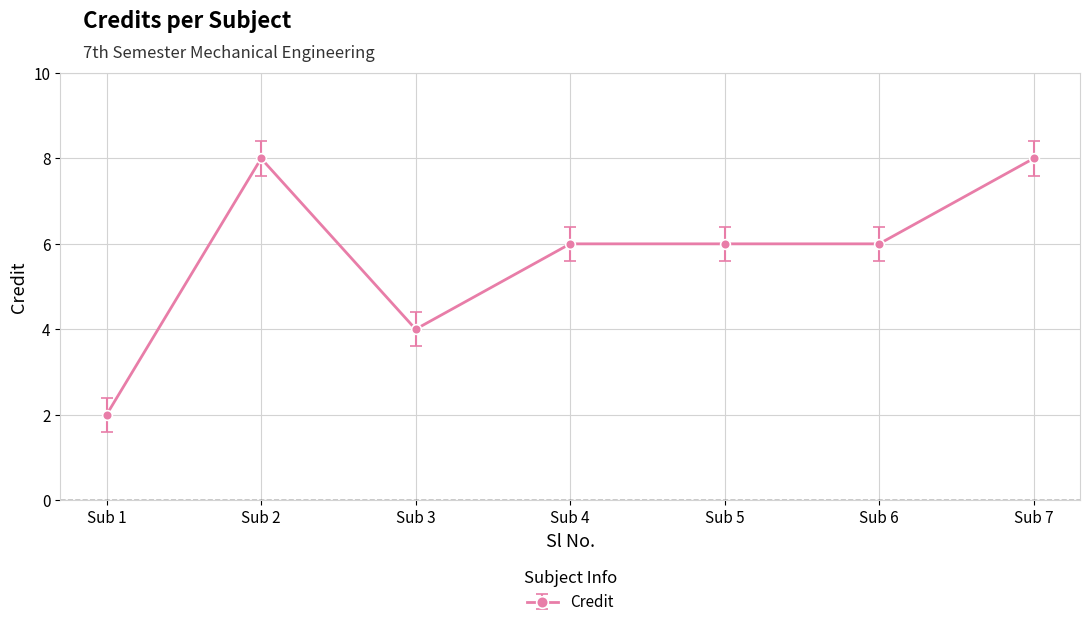

How many lines are shown in the chart?

1